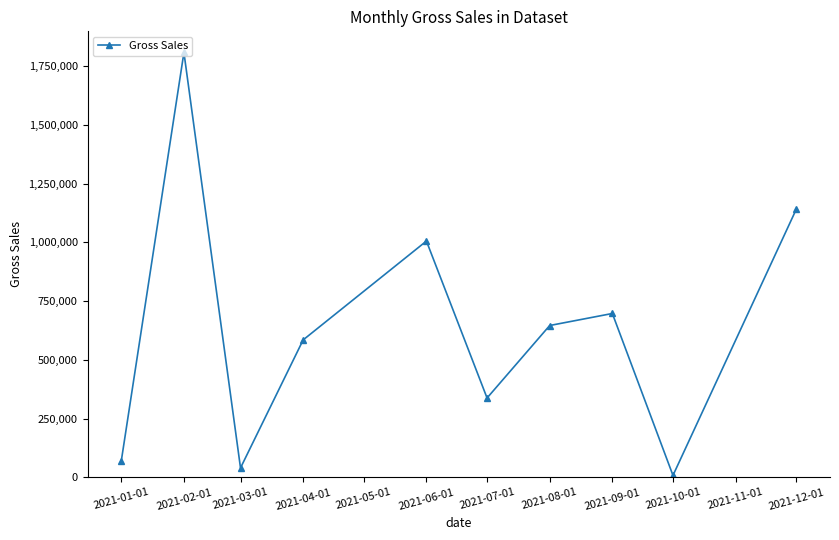

Does the chart display data point markers on the line(s)?

Yes